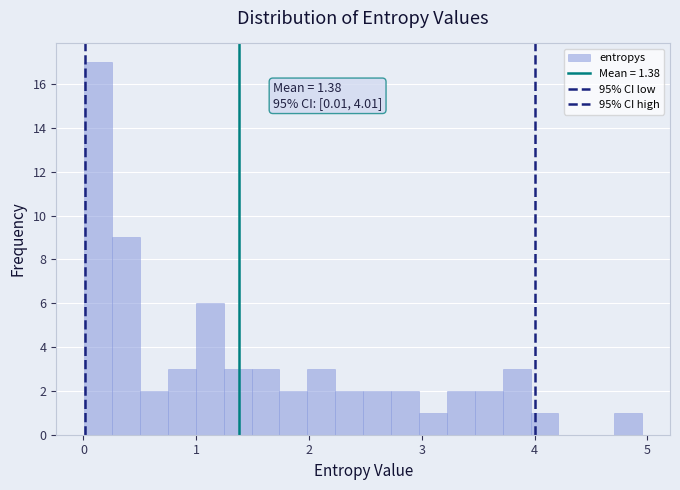

Around what value on the x-axis is the tallest bar? Give the approximate position of its centre, as read against the axis.

0.1